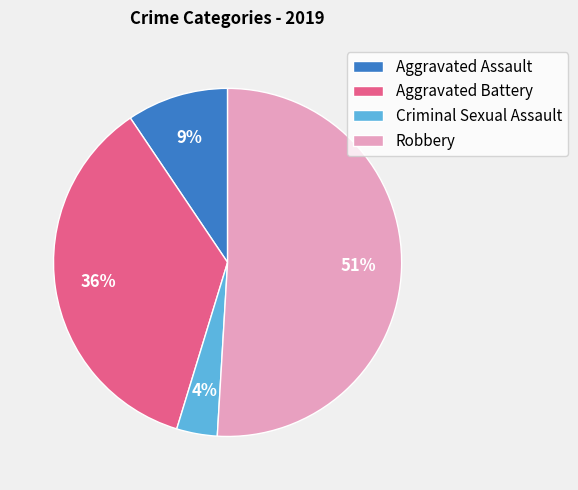

Is there a majority slice in this chart?

Yes